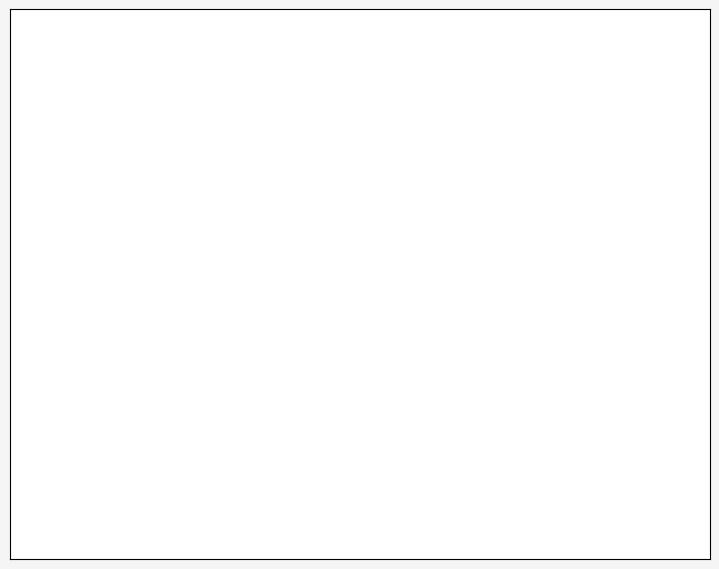

To the nearest percent, what is the average slice percentage?

50%